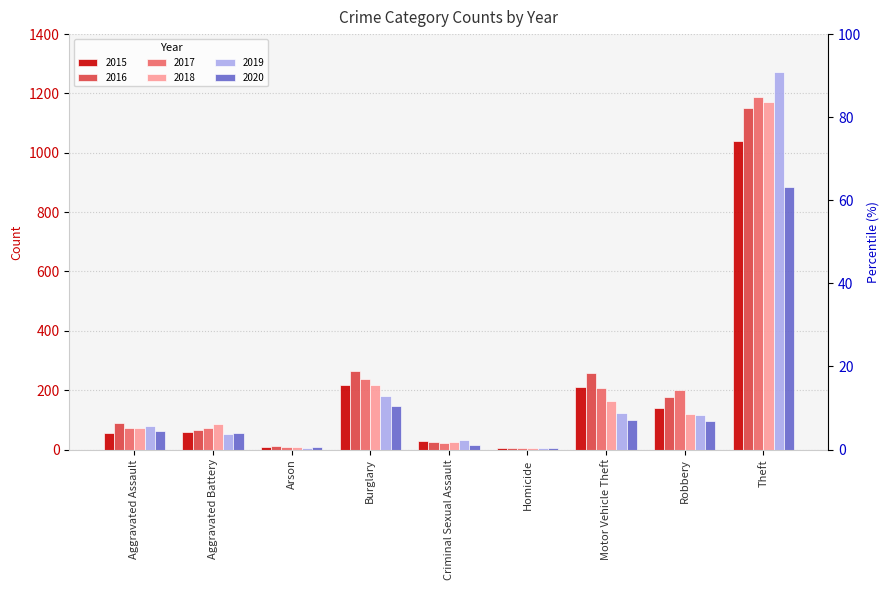

Read the 2020 value at Aggravated Assault, to the nearest 100.

100